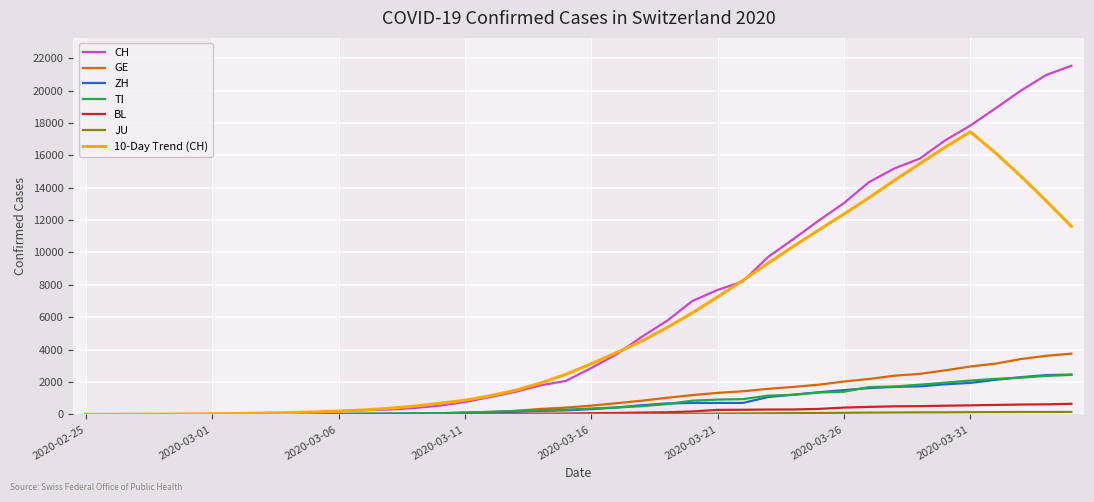

What is the highest value of the 10-Day Trend (CH) series?

17452.5